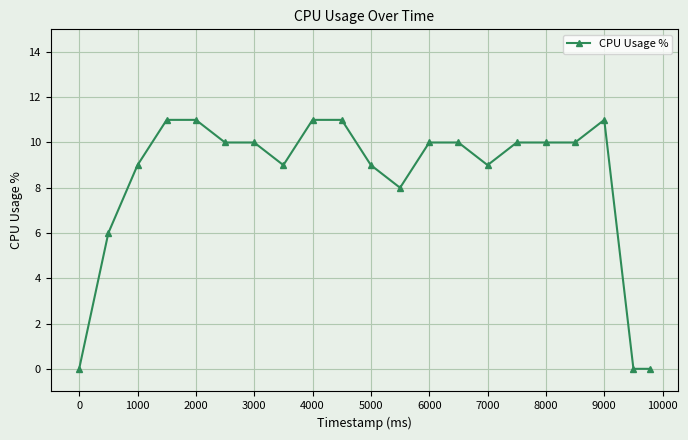

What is the average value?

8